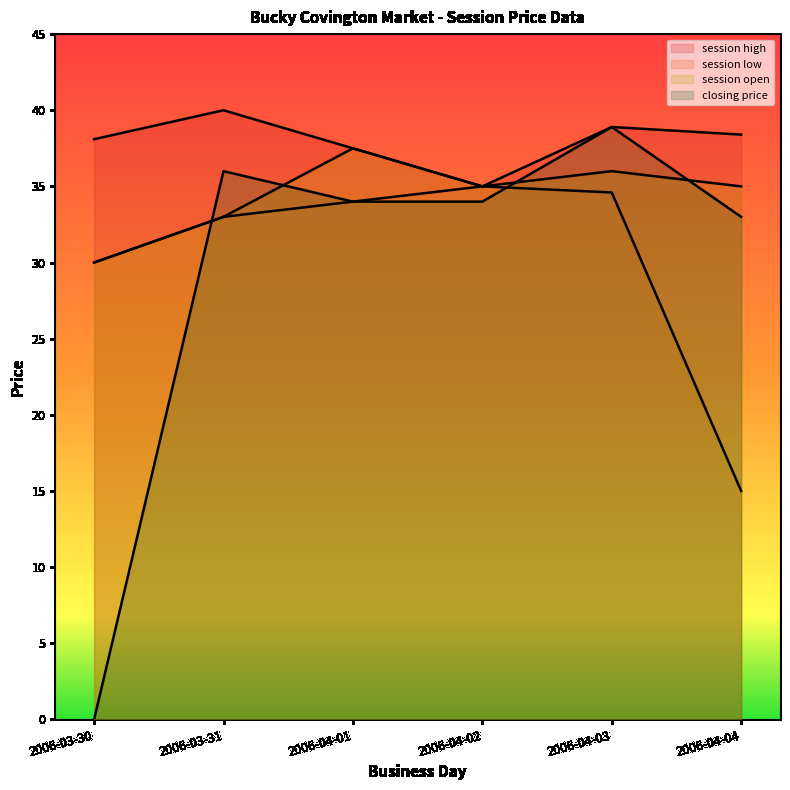

Is it true that closing price equals 8.8 at 2006-04-04?

False